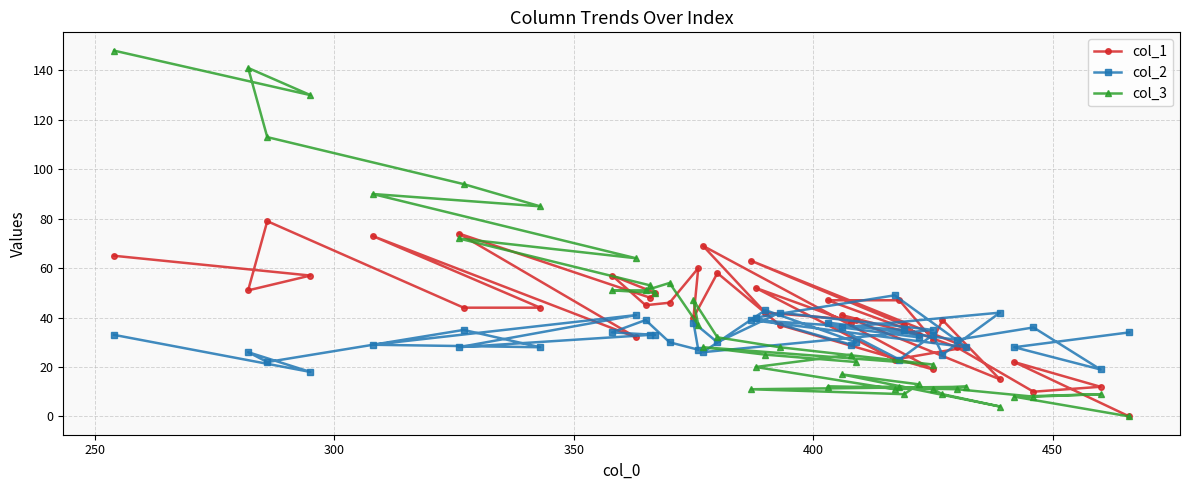

What are all the series names shown in the legend?

col_1, col_2, col_3